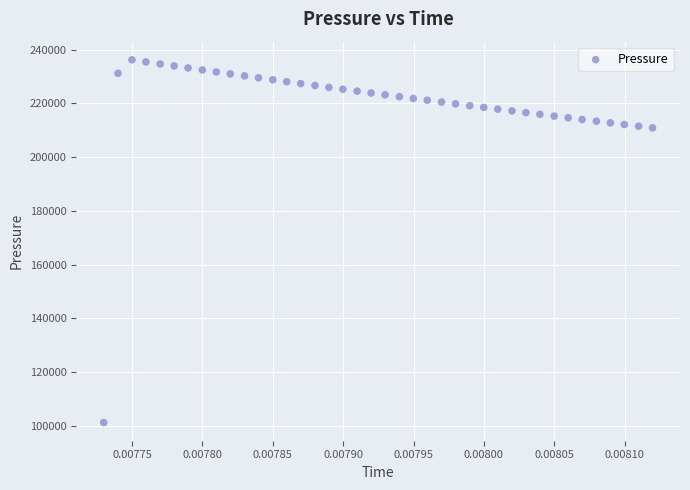

What is the range of Y values (max minus min)?

134908.2